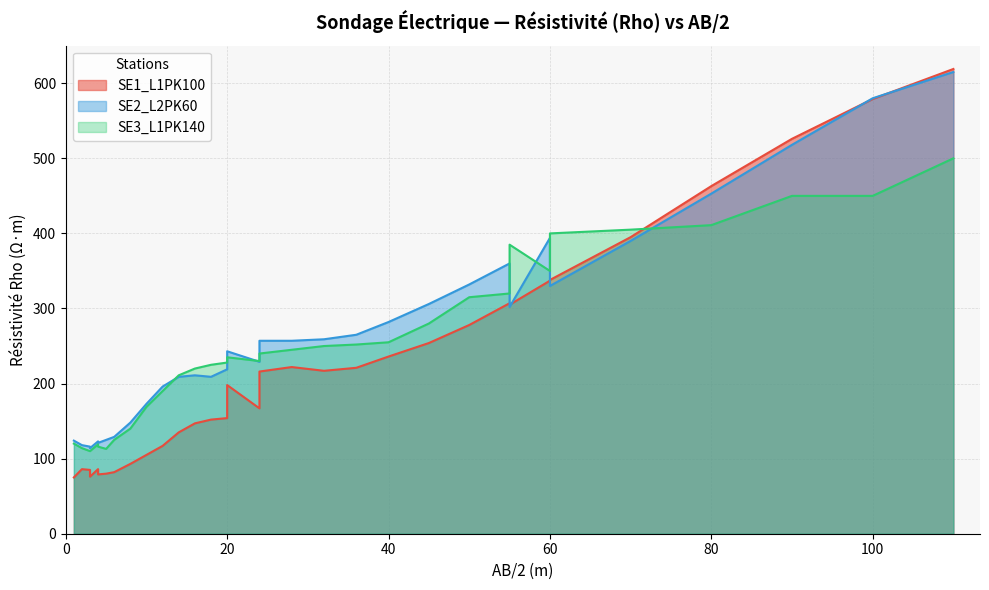

Rank the series by their maximum value, from lowest to highest.

SE3_L1PK140, SE2_L2PK60, SE1_L1PK100